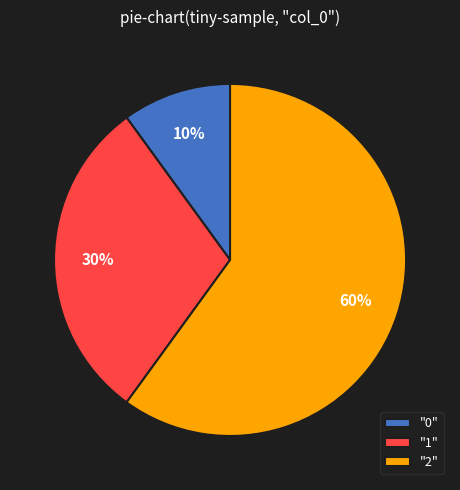

Is it true that "2" is 60% of the pie?

True